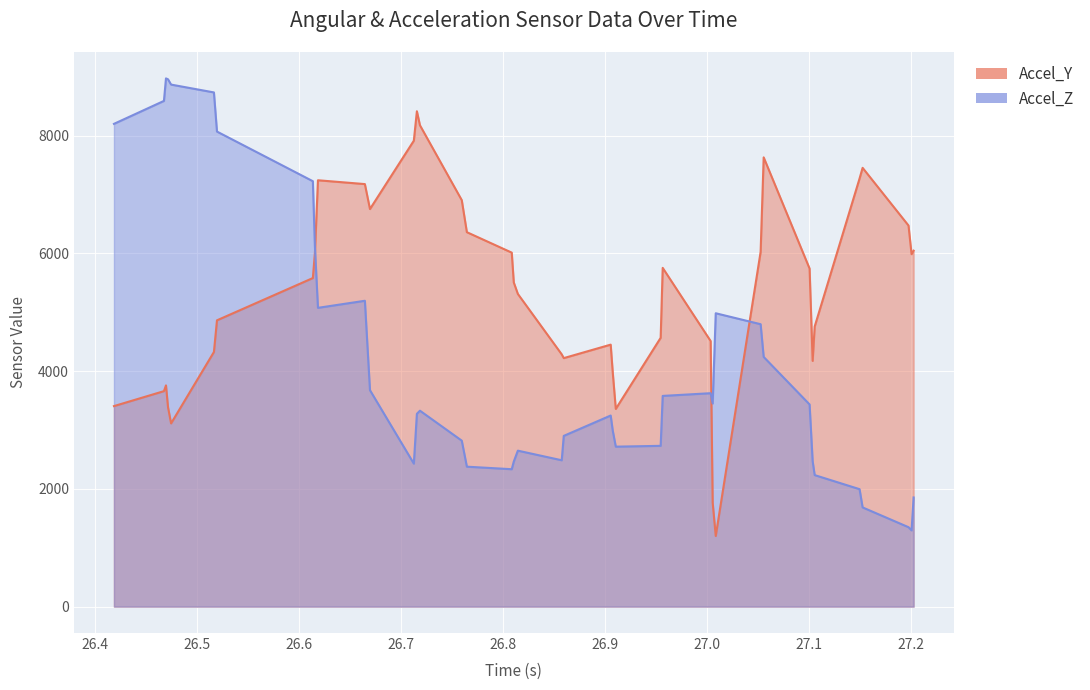

What is the label of the 6th point from the left?

26.517